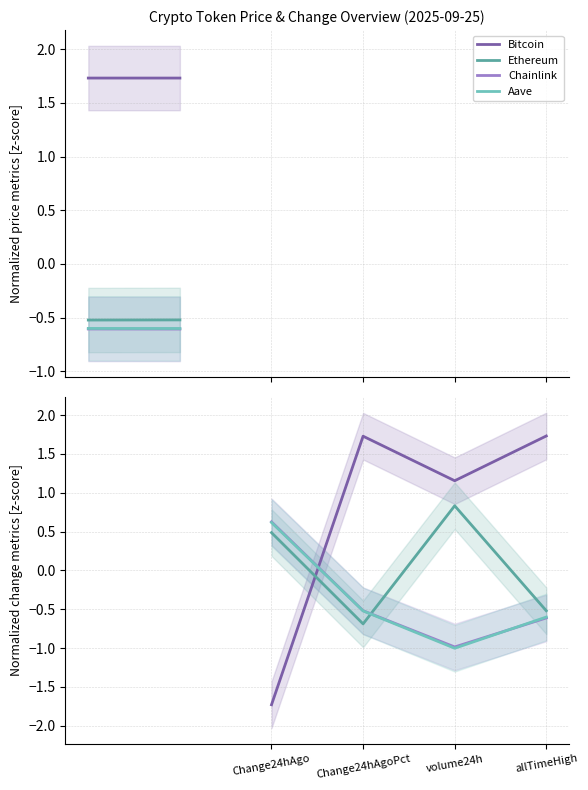

Where is Bitcoin nearest to the value 0?

volume24h